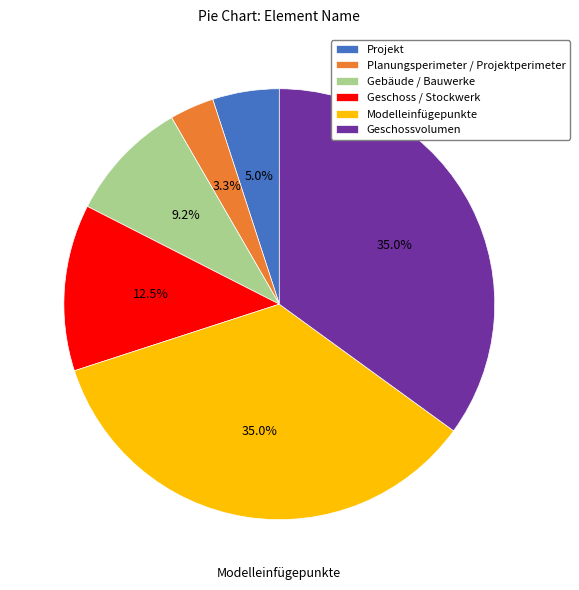

Is there any slice that represents more than half of the pie?

No